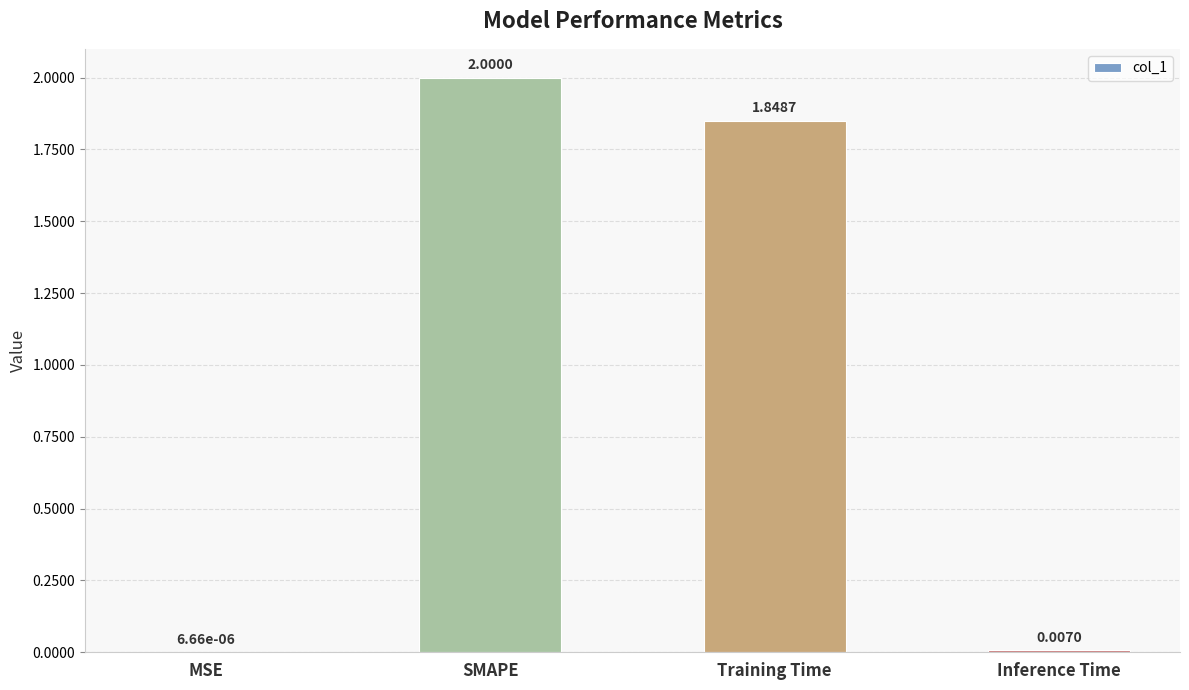

At which label is the value closest to 1?

Training Time